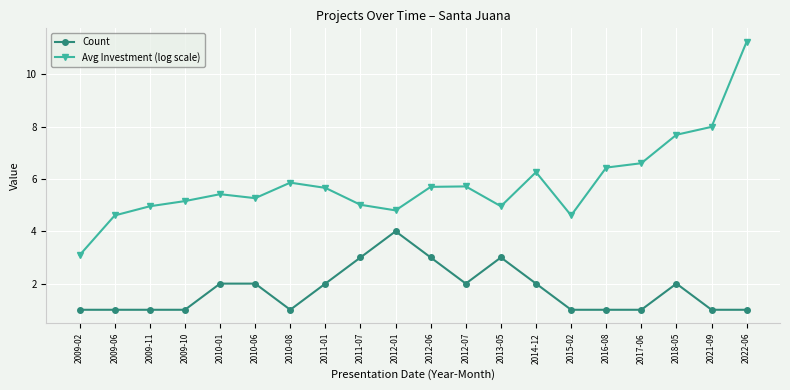

True or false: Count has a value of 2.0 at 2010-01.

True